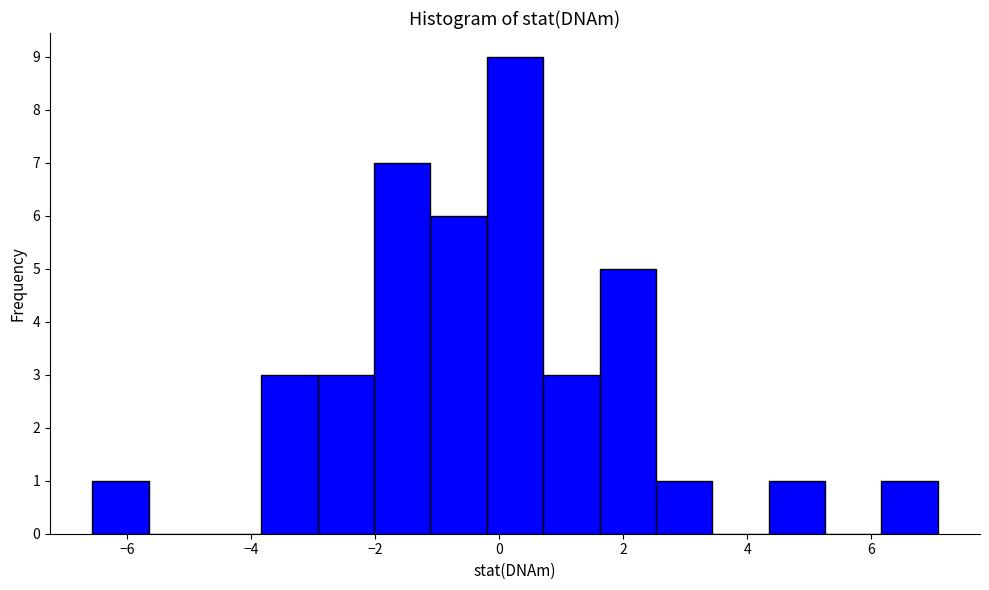

Reading left to right, transcribe this chart: for each bar, give the range it covers on the x-axis and its height. Neither the bar edges nor the heights are printed on the chart, so give them approximately, as read against the axes.

-6.6 to -5.6: 1
-5.6 to -4.8: 0
-4.8 to -3.8: 0
-3.8 to -3.0: 3
-3.0 to -2.0: 3
-2.0 to -1.2: 7
-1.2 to -0.2: 6
-0.2 to 0.8: 9
0.8 to 1.6: 3
1.6 to 2.6: 5
2.6 to 3.4: 1
3.4 to 4.4: 0
4.4 to 5.2: 1
5.2 to 6.2: 0
6.2 to 7.0: 1